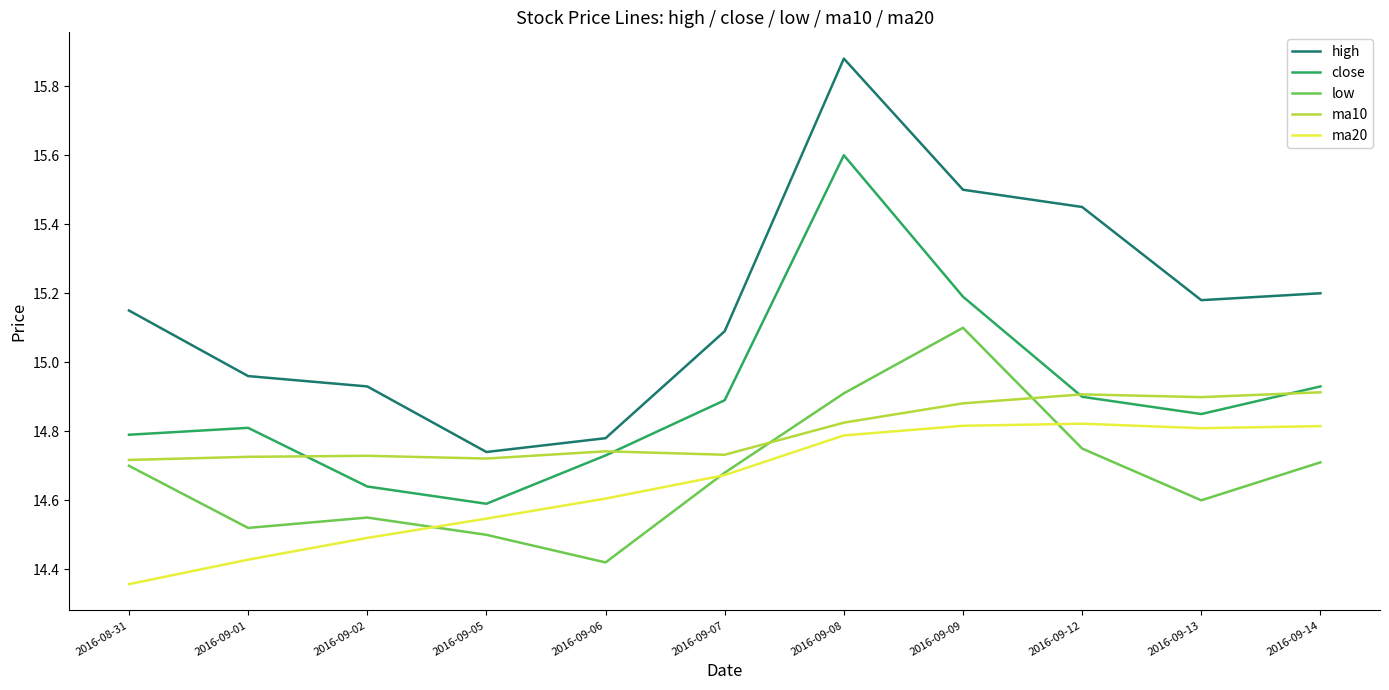

What is the difference between the highest and lowest values at 2016-09-12?

0.7